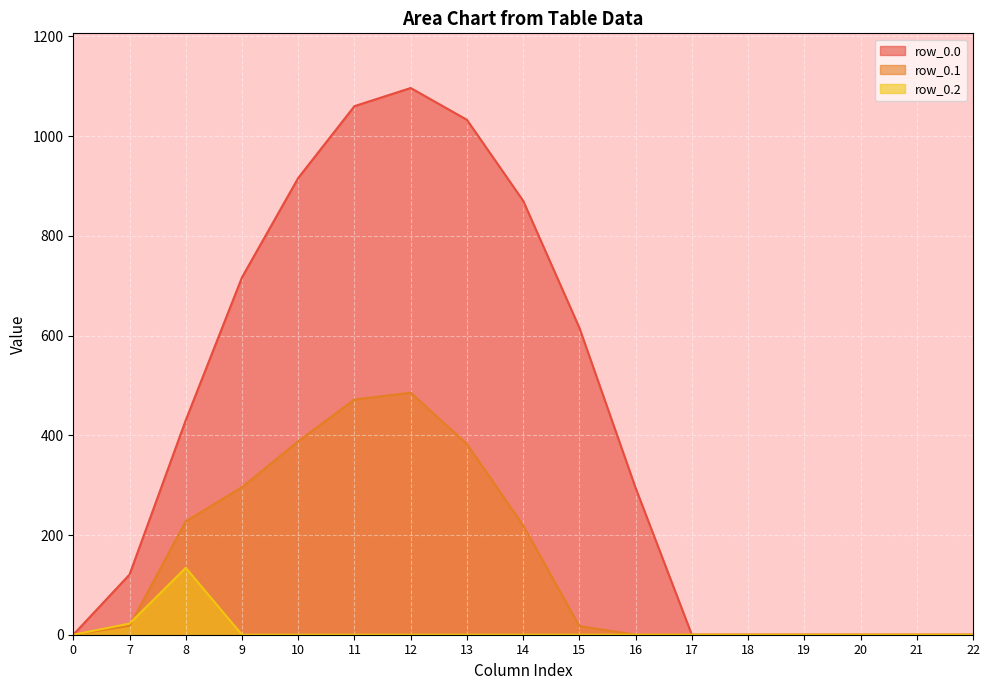

Which series has the largest total across all categories?

row_0.0